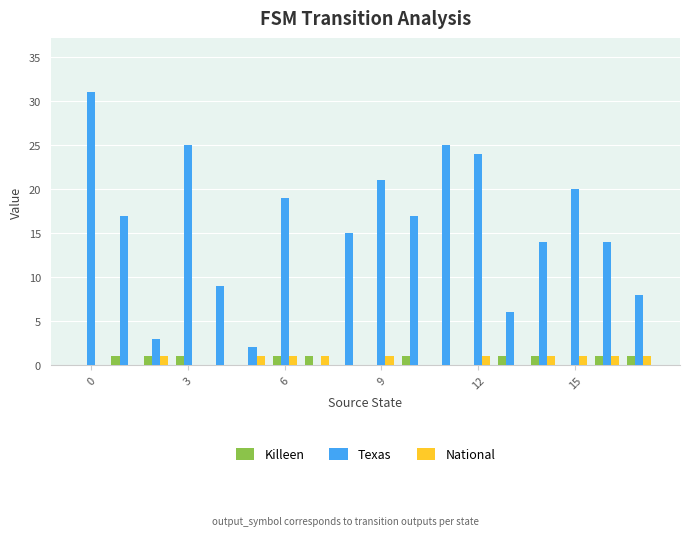

What is the sum of all National values?

10